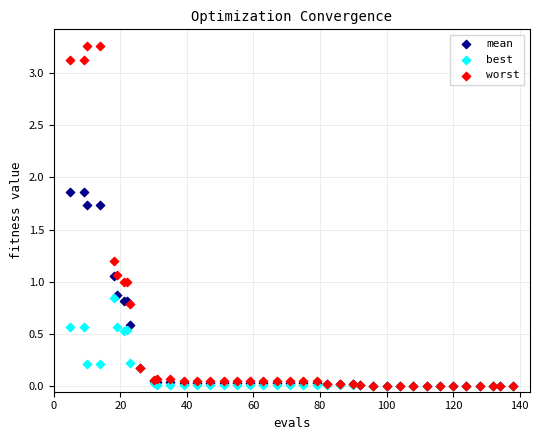

Which series has the largest Y range (max minus min)?

worst